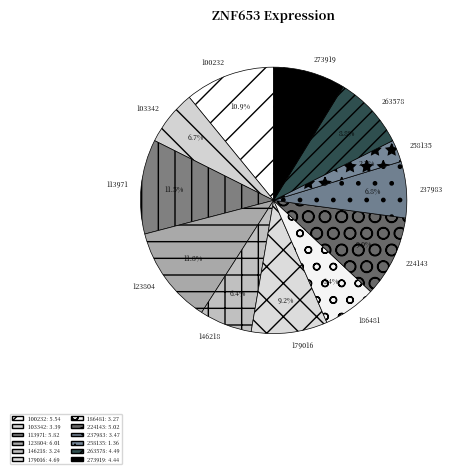

To the nearest percent, what is the difference between the largest and smallest slice percentages?

9%